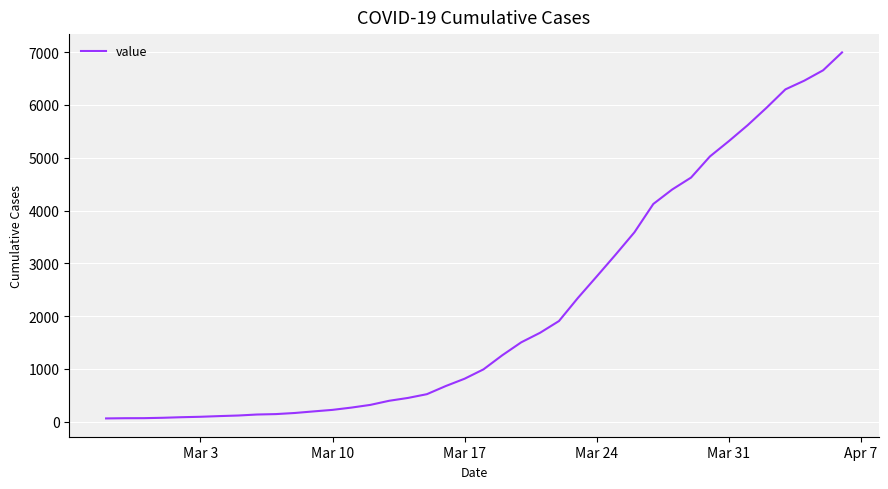

What is the difference between the maximum and minimum values?

6931